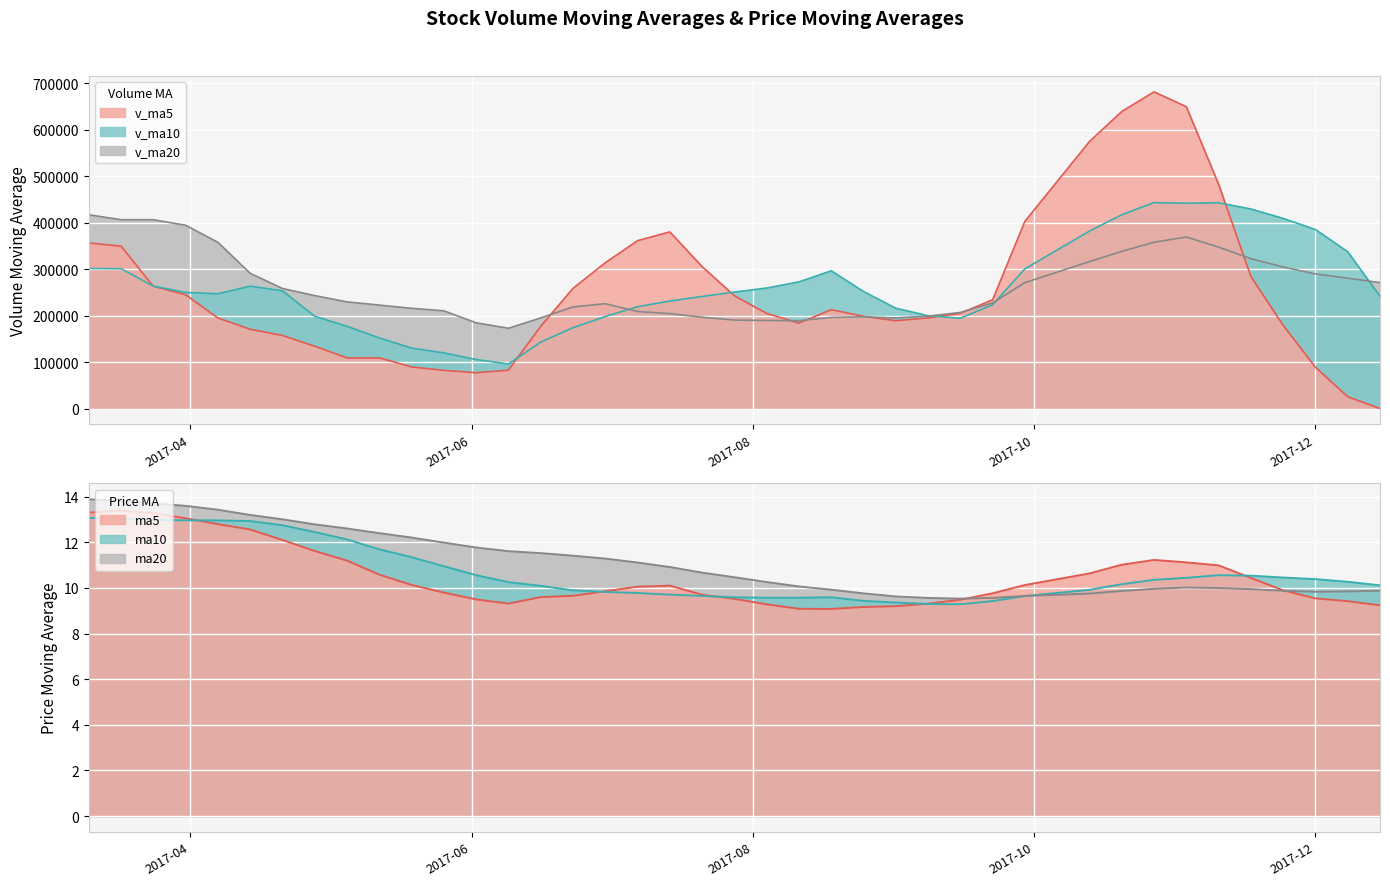

How many lines are shown in the chart?

3